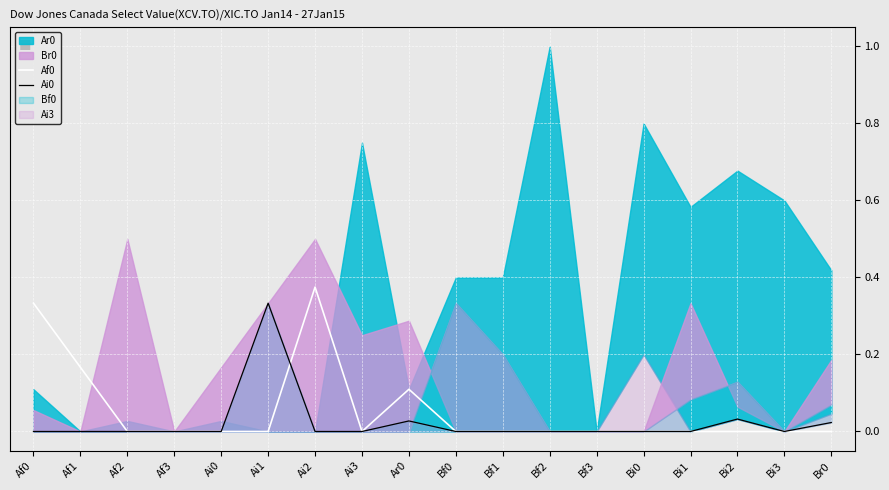

The Af0 series shows 0.0 at Bf1. True or false?

True